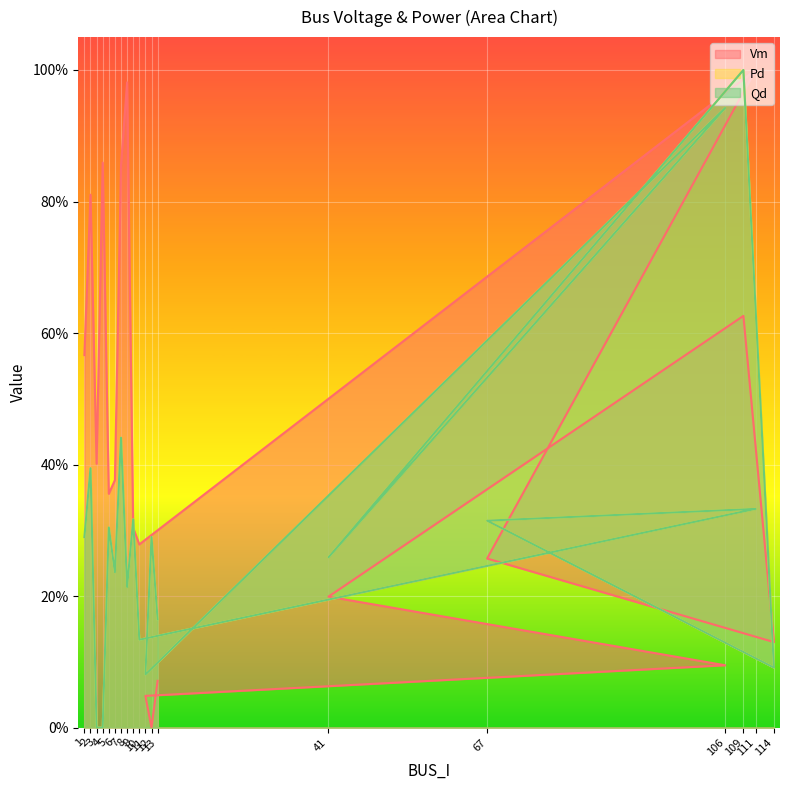

The value of Pd at 6 is 0.2. True or false?

True